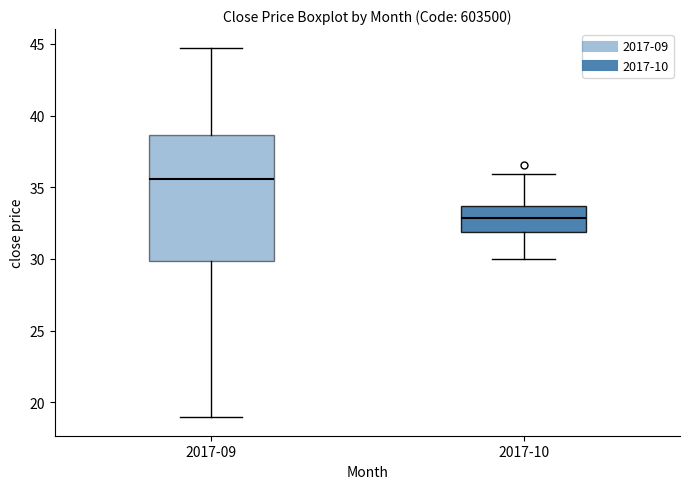

Where does the median line of the box for 2017-10 sit on the y-axis? The values are not printed on the chart, so give them approximately, as read against the axis.

33.0